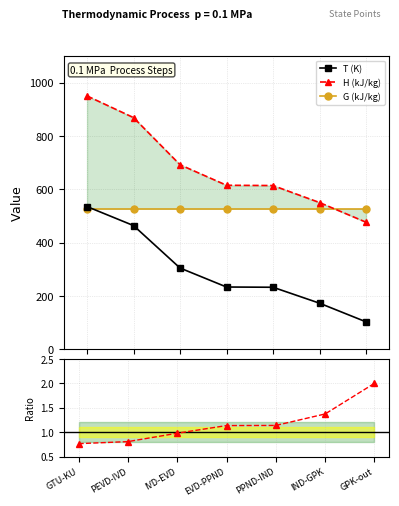

Is it true that T (K) equals 102.4 at GPK-out?

True